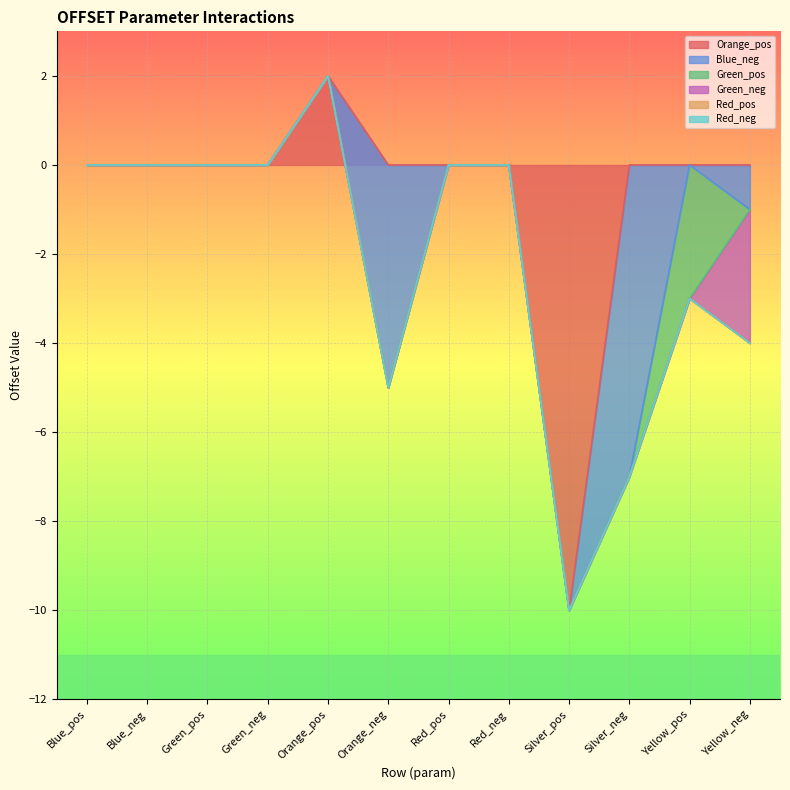

Rank the series by their maximum value, from lowest to highest.

Blue_neg, Green_pos, Green_neg, Red_pos, Red_neg, Orange_pos